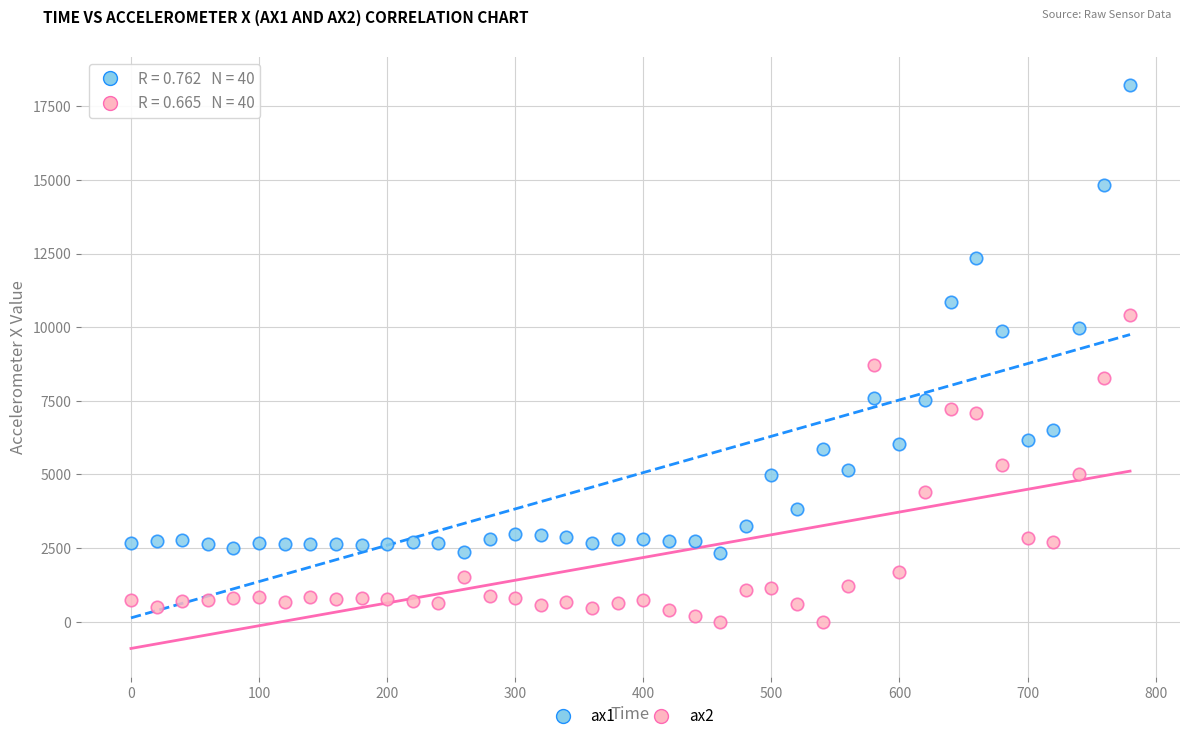

Which series contains the lowest Y value?

ax2